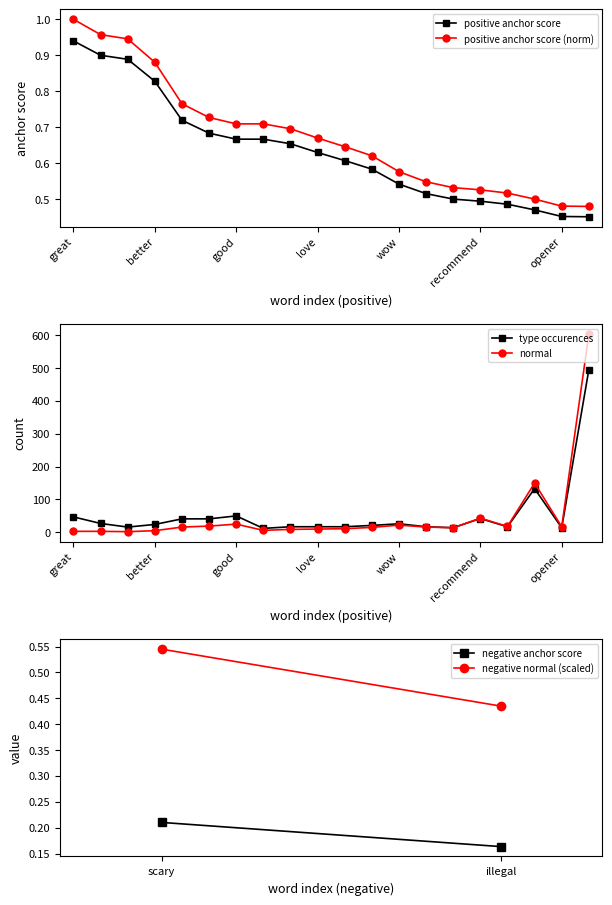

Which series has the largest total across all categories?

type occurences